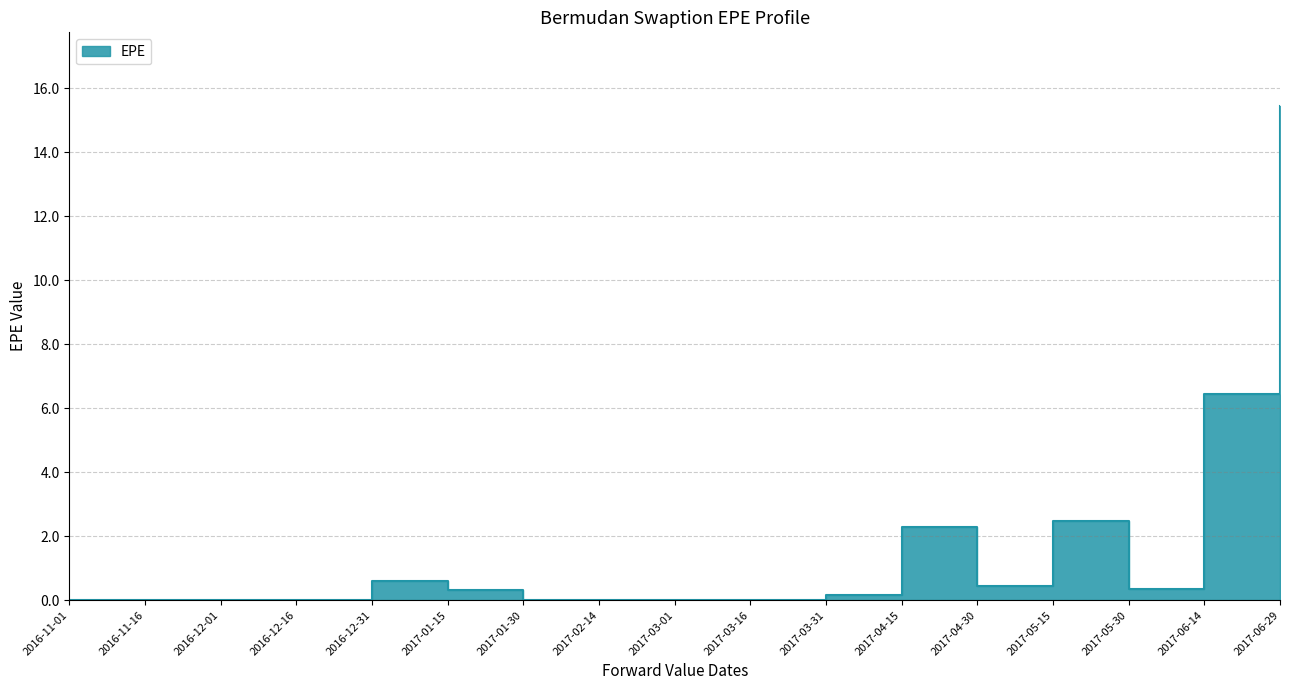

Between 2017-06-14 and 2017-01-30, which is larger?

2017-06-14